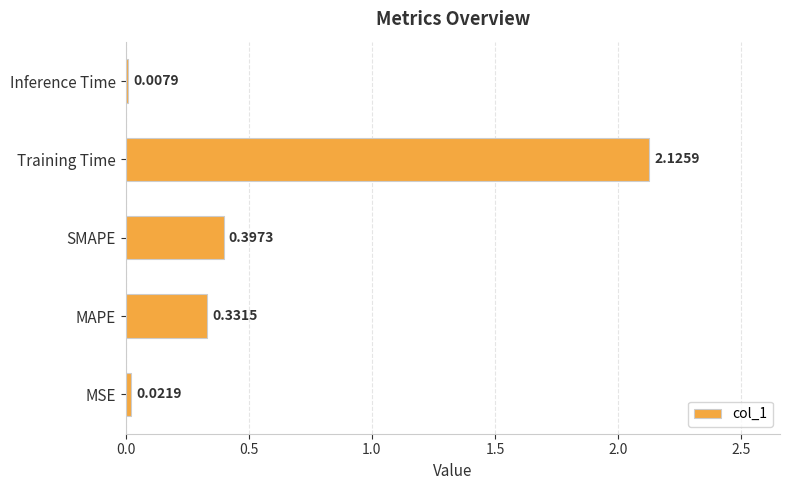

Which label corresponds to the largest value in the chart?

Training Time